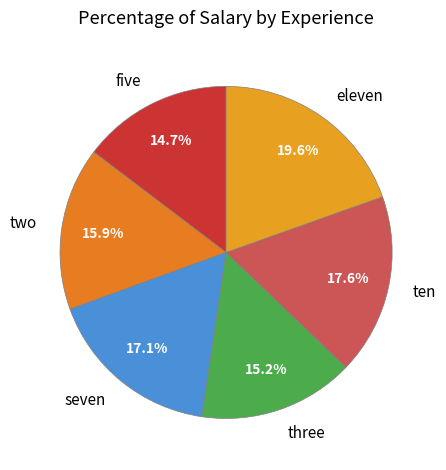

Is it true that two is 27% of the pie?

False